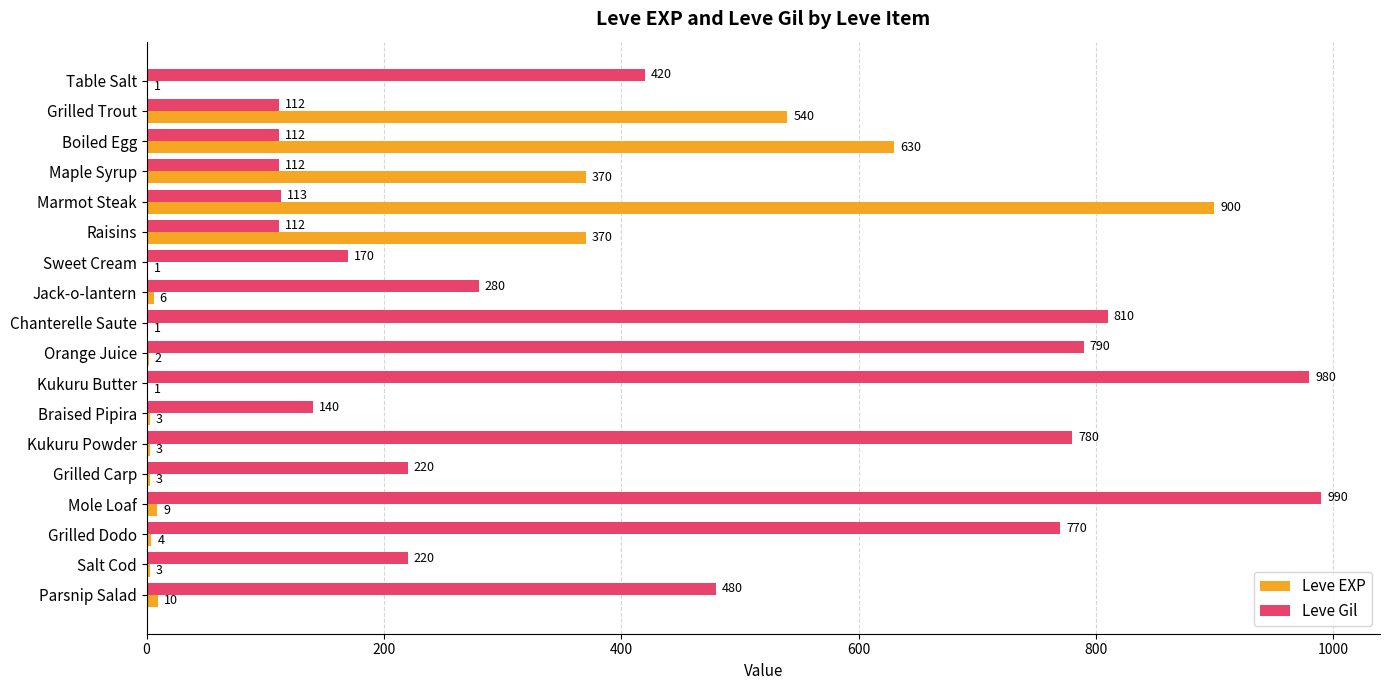

What is the sum of all Leve EXP values?

2857